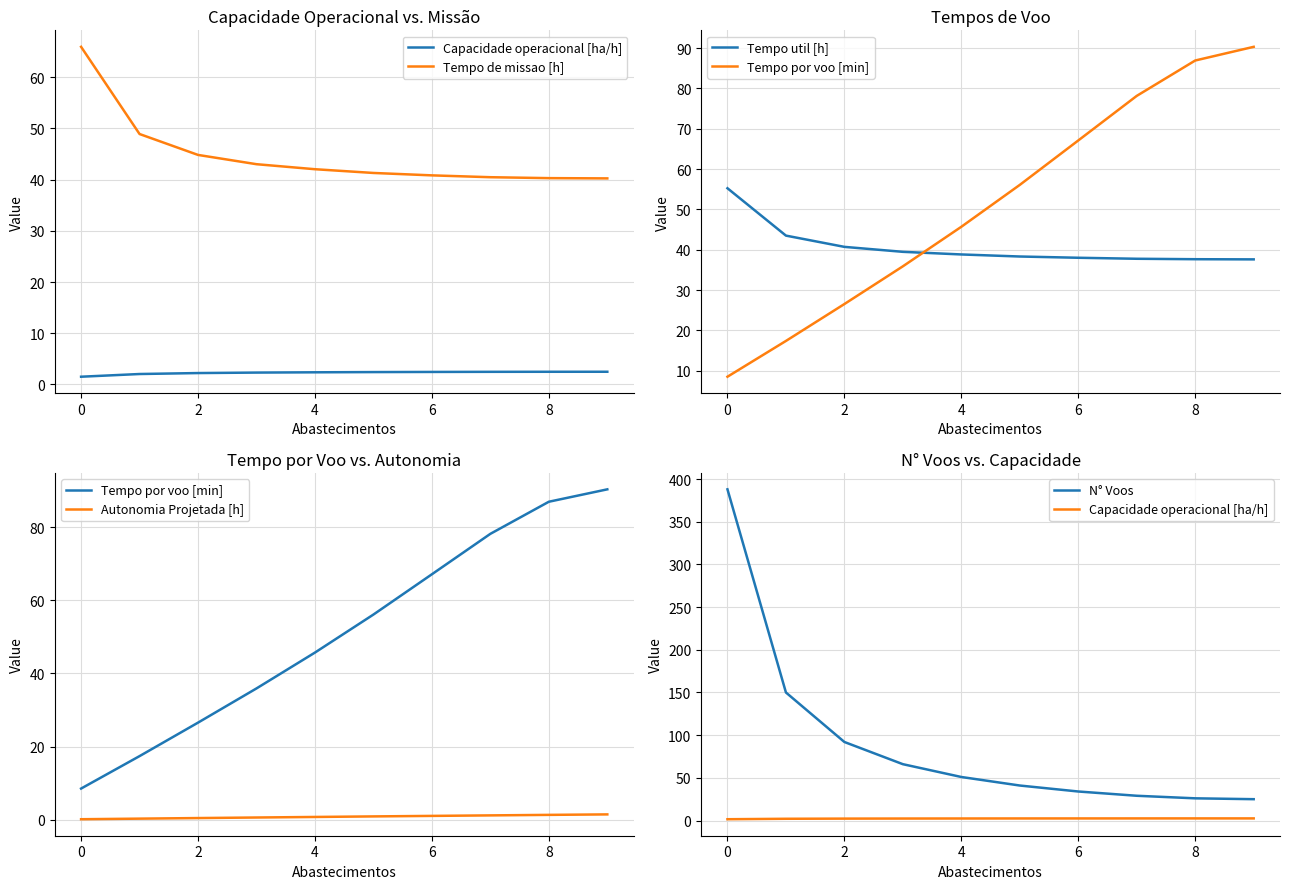

True or false: Autonomia Projetada [h] and Tempo de missao [h] cross at least once.

False